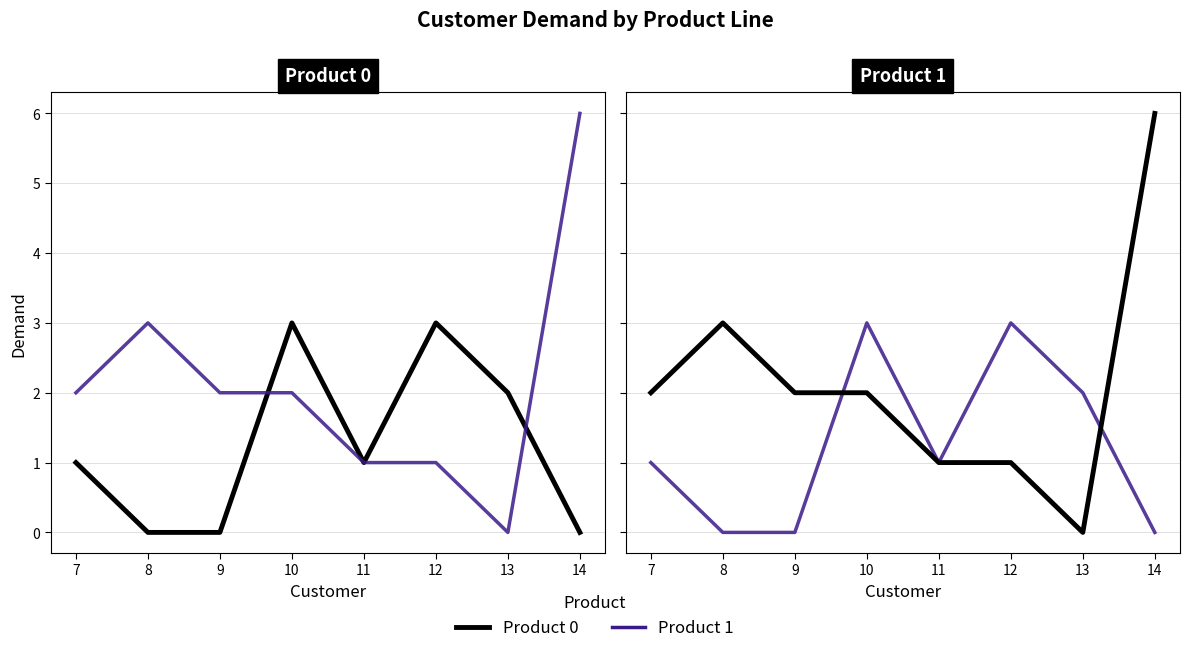

Which series ends up on top after the final intersection of Product 0 and Product 1?

Product 1